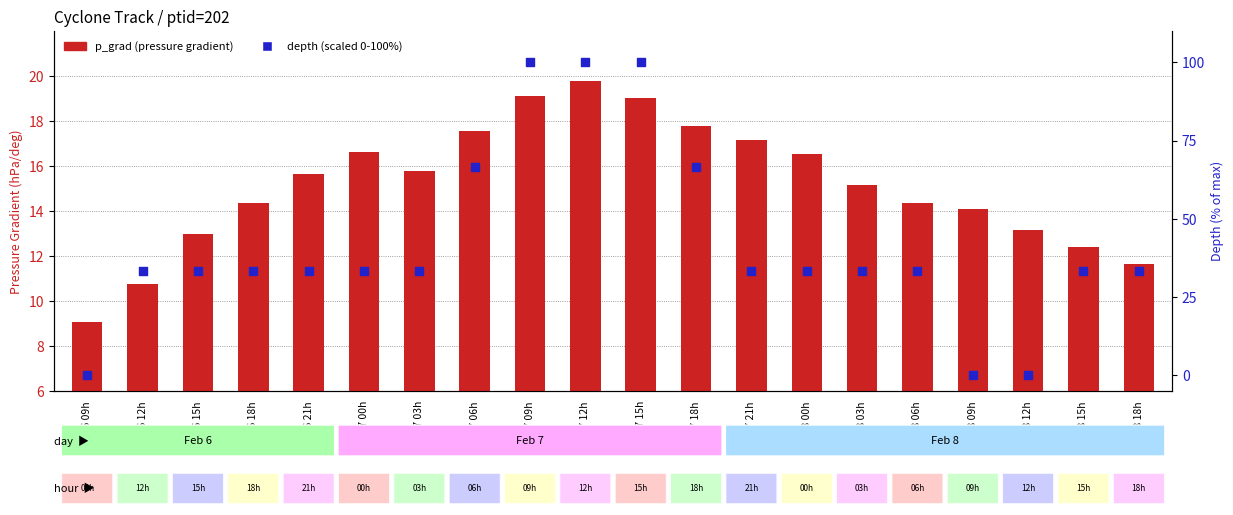

What is the total value across all series at Feb 8 12h?

13.2